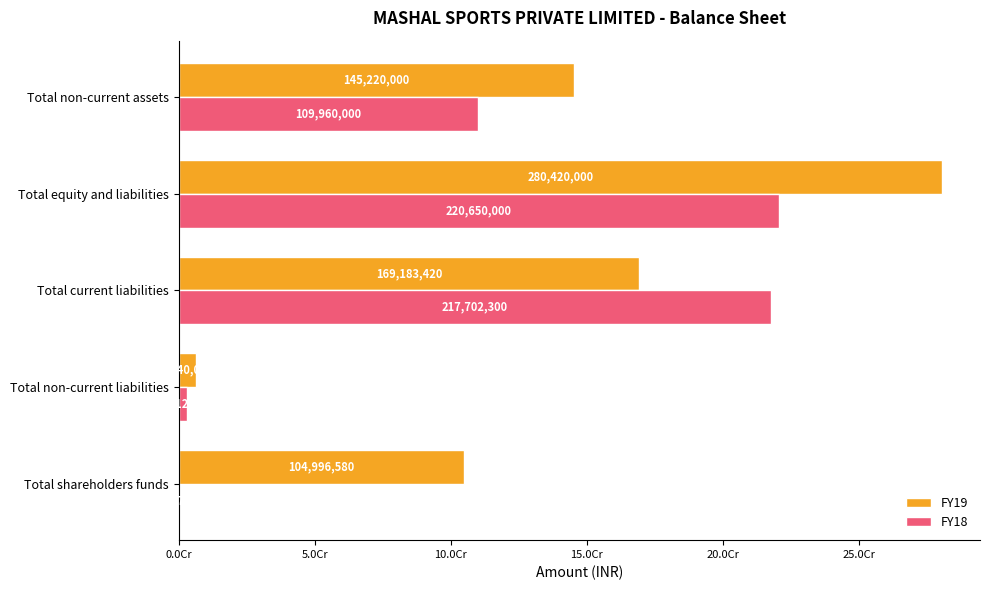

What are all the series names shown in the legend?

FY19, FY18